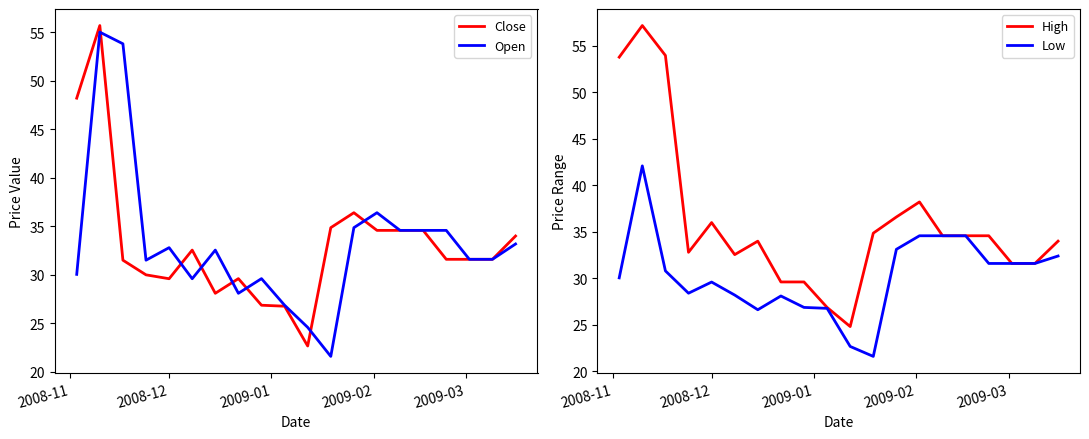

What is the lowest value of the Open series?

21.6